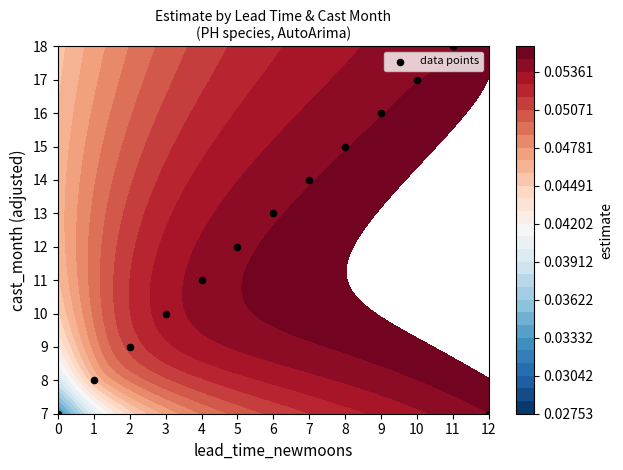

Reading left to right, extract all data points from this chart.

0=7	1=8	2=9	3=10	4=11	5=12	6=13	7=14	8=15	9=16	10=17	11=18	12=7